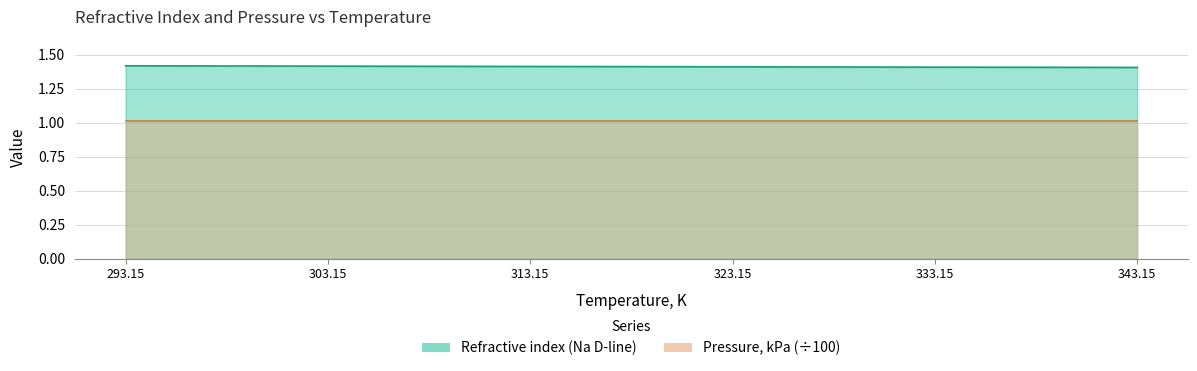

Which category has the lowest value across all series?

343.15